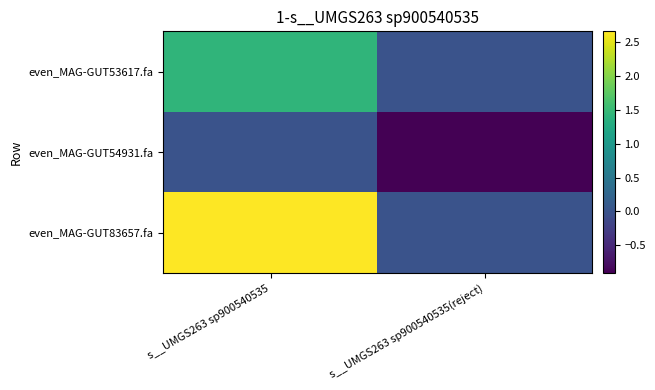

Reading left to right, transcribe all the data shown in this chart.

even_MAG-GUT53617.fa: s__UMGS263 sp900540535=1.4	s__UMGS263 sp900540535(reject)=0.0
even_MAG-GUT54931.fa: s__UMGS263 sp900540535=0.0	s__UMGS263 sp900540535(reject)=-0.9
even_MAG-GUT83657.fa: s__UMGS263 sp900540535=2.7	s__UMGS263 sp900540535(reject)=0.0